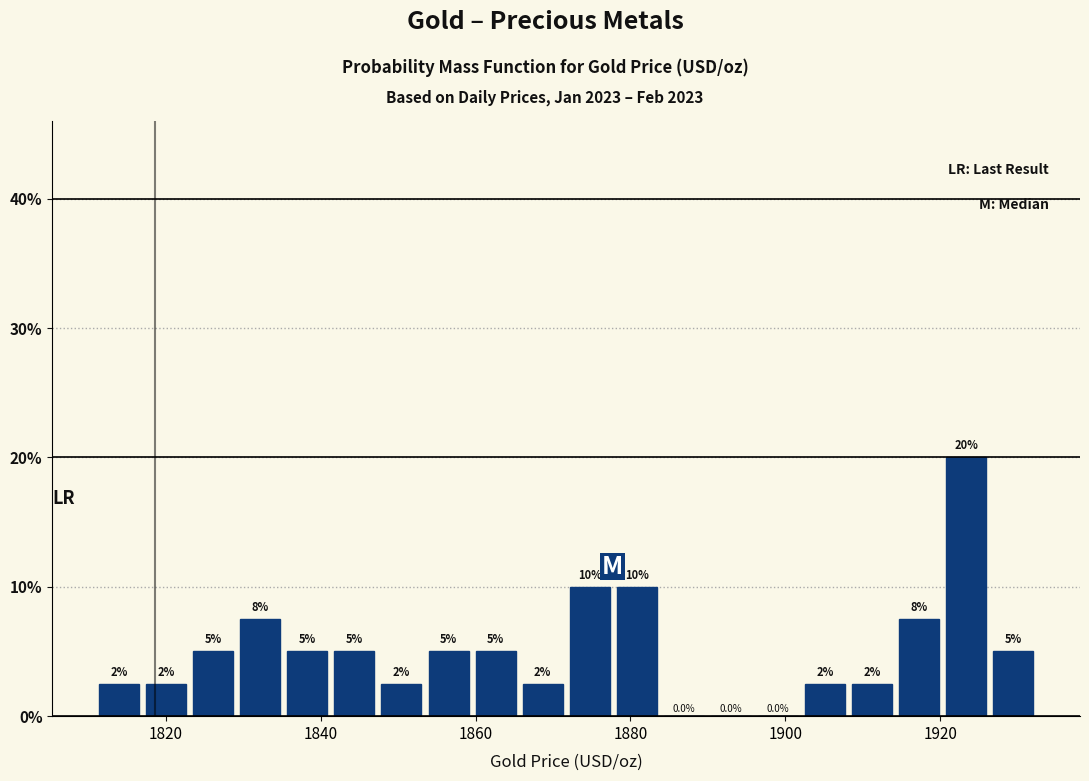

Around what value on the x-axis is the tallest bar? Give the approximate position of its centre, as read against the axis.

1924